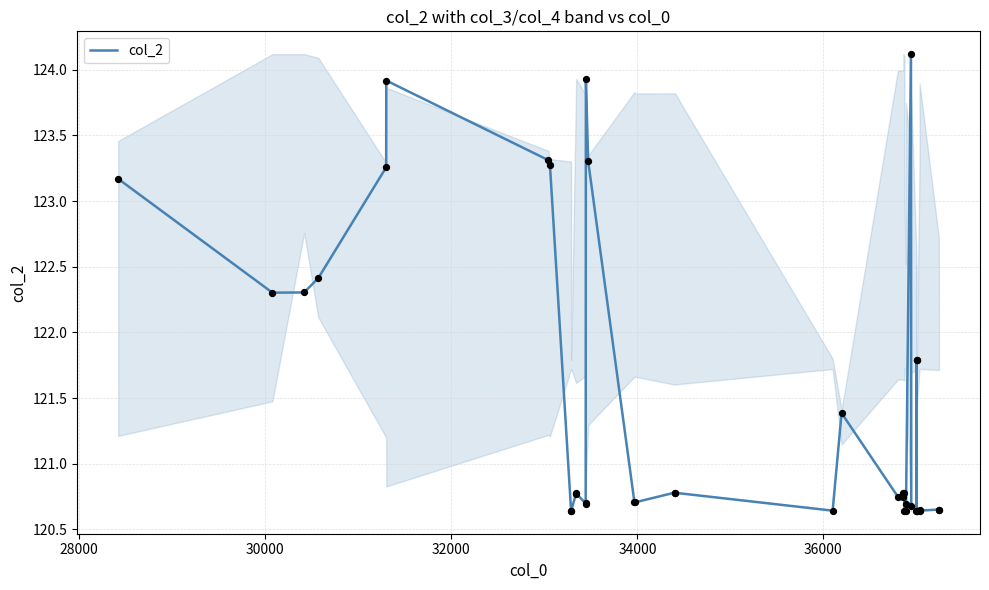

What is the difference between the maximum and minimum values?

3.5